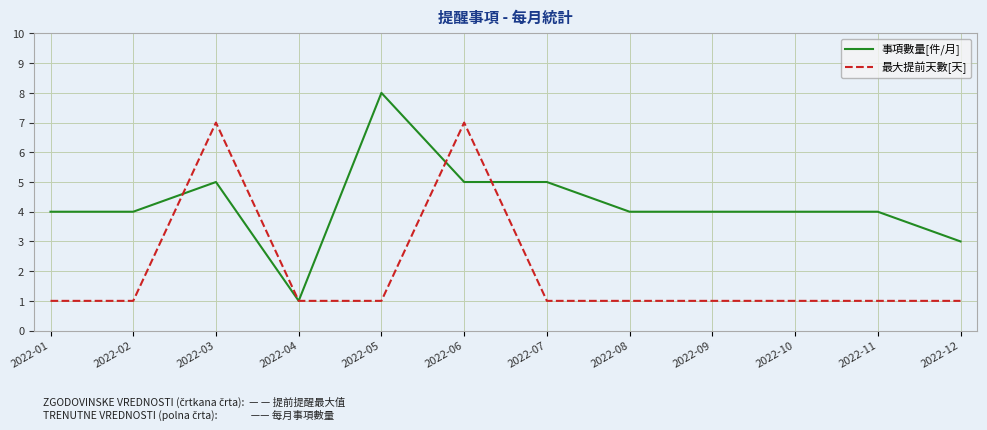

At which label does 事項數量[件/月] reach its peak?

2022-05